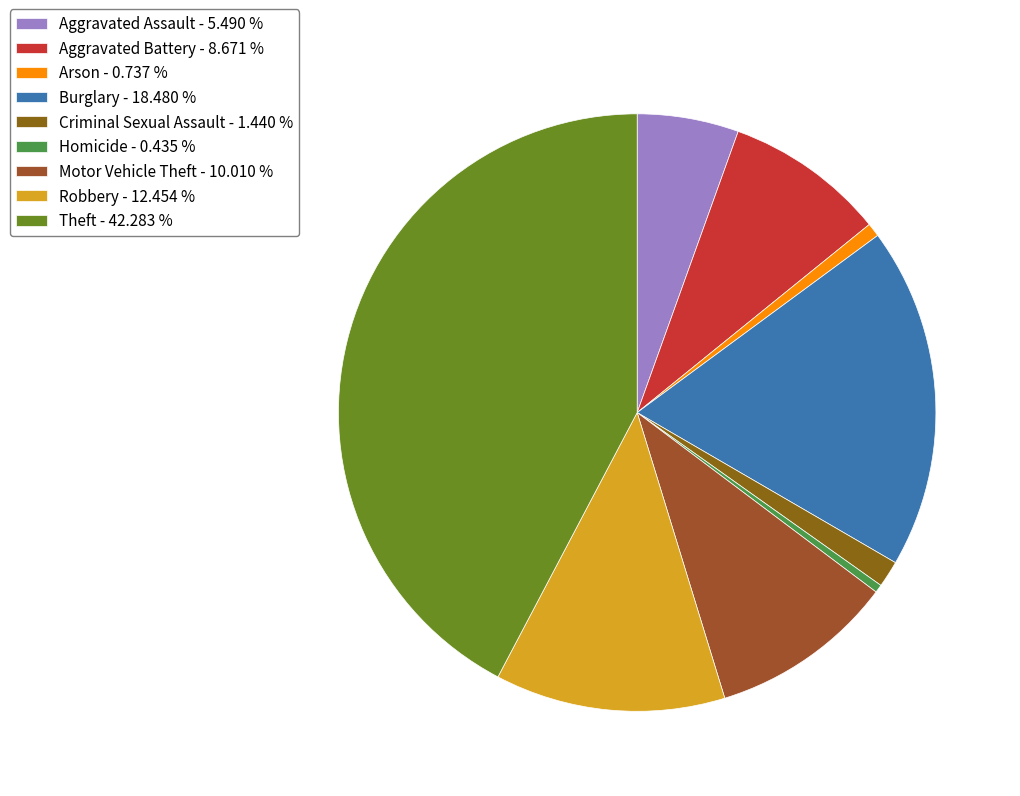

Which slice is the smallest?

Homicide